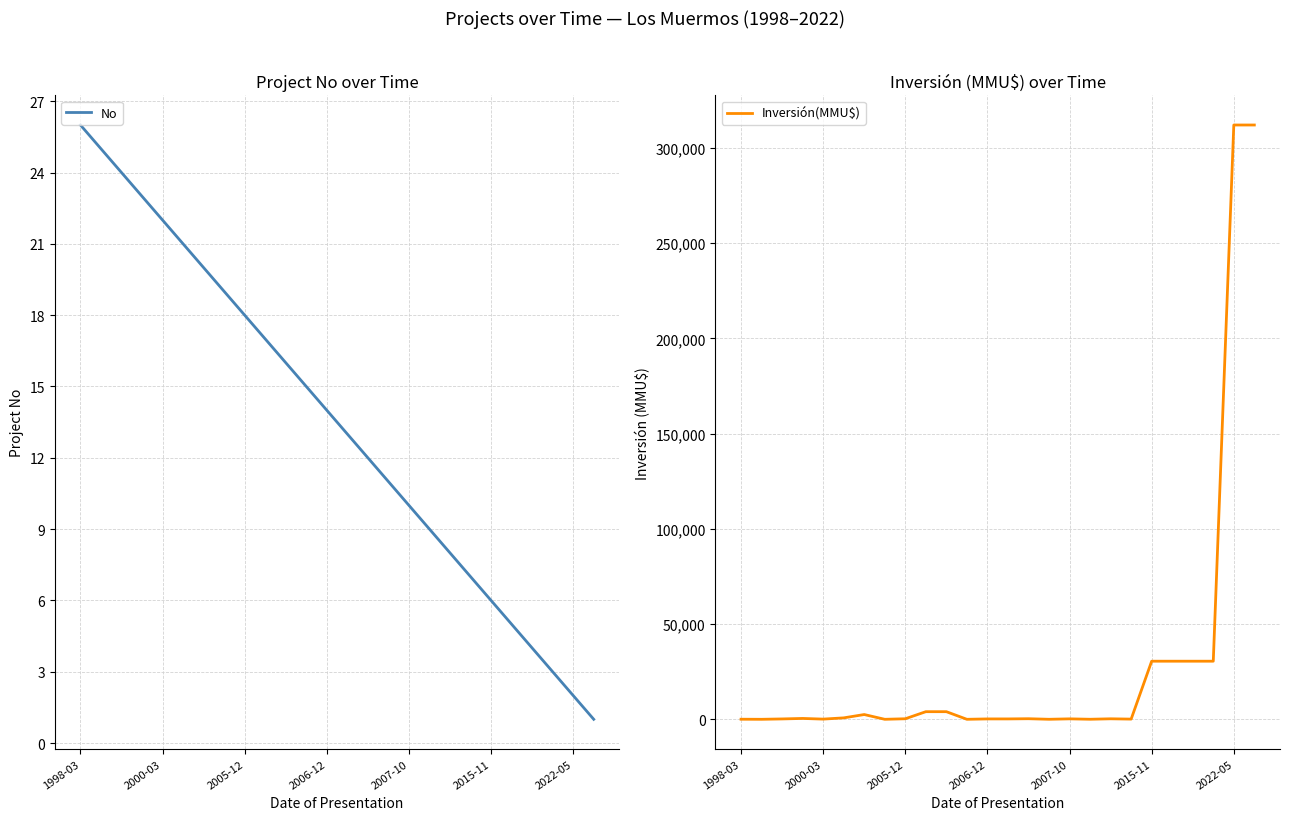

Which has a higher value, 18 or 7?

7